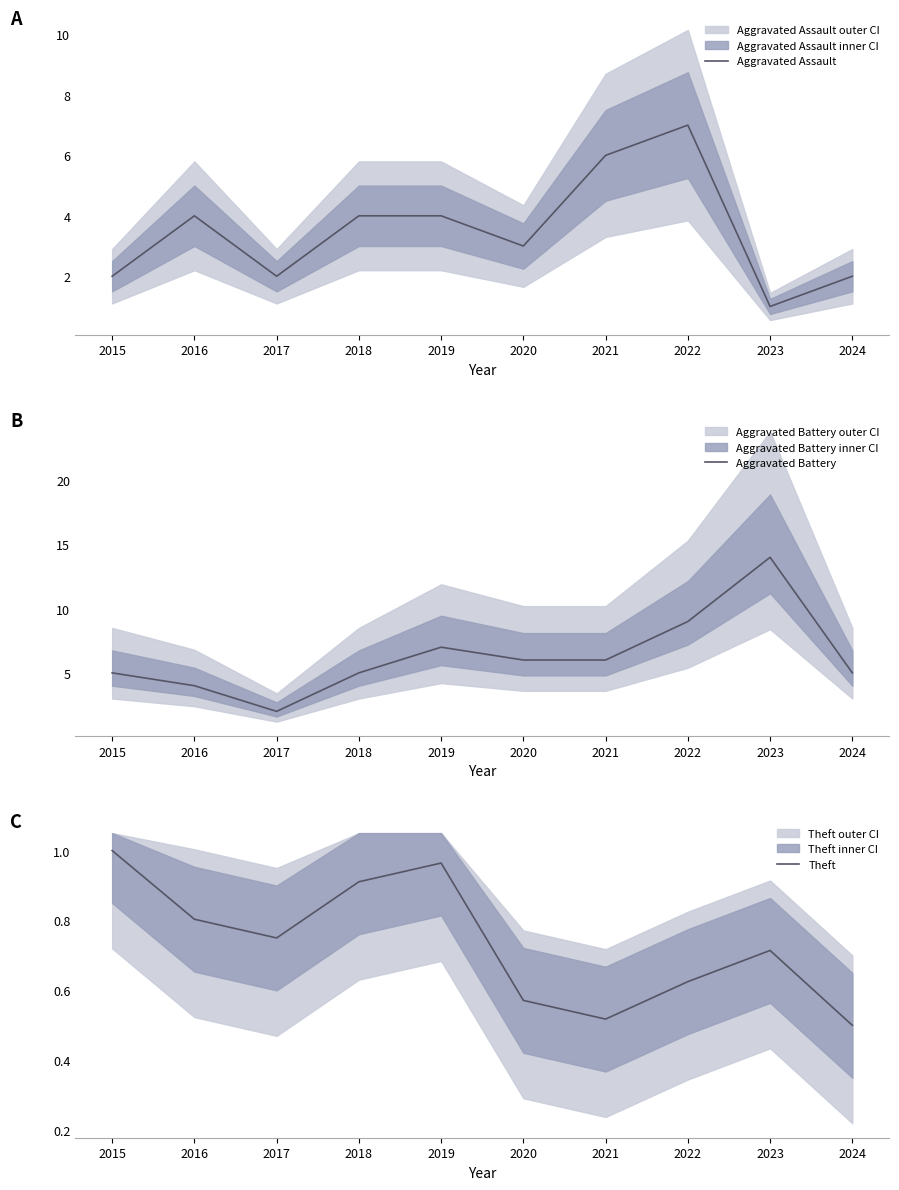

Reading right to left, list all the values displayed in this chart.

Aggravated Assault: 2024=2.0	2023=1.0	2022=7.0	2021=6.0	2020=3.0	2019=4.0	2018=4.0	2017=2.0	2016=4.0	2015=2.0
Aggravated Battery: 2024=5.0	2023=14.0	2022=9.0	2021=6.0	2020=6.0	2019=7.0	2018=5.0	2017=2.0	2016=4.0	2015=5.0
Theft: 2024=0.5	2023=0.7	2022=0.6	2021=0.5	2020=0.6	2019=1.0	2018=0.9	2017=0.8	2016=0.8	2015=1.0